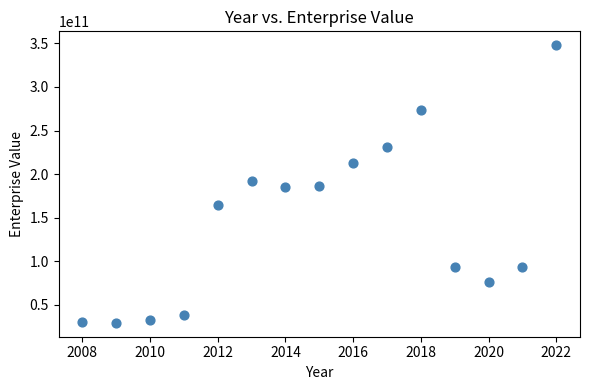

What is the range of X values (max minus min)?

14.0